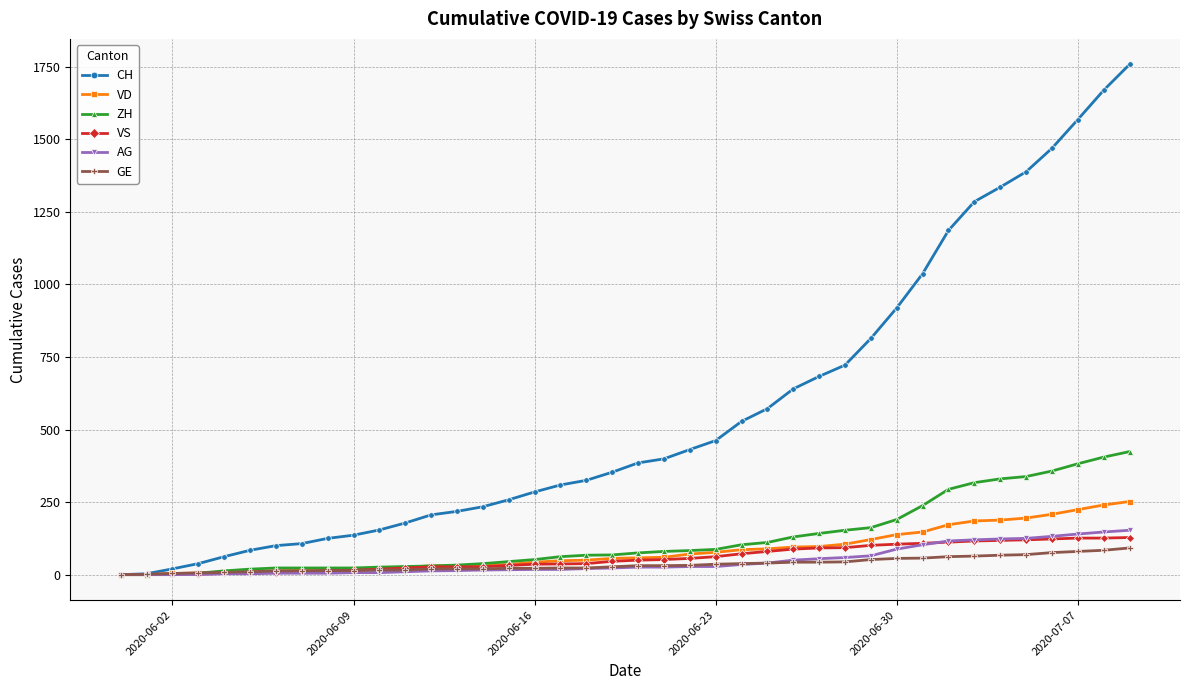

What is the maximum value shown in the chart?

1758